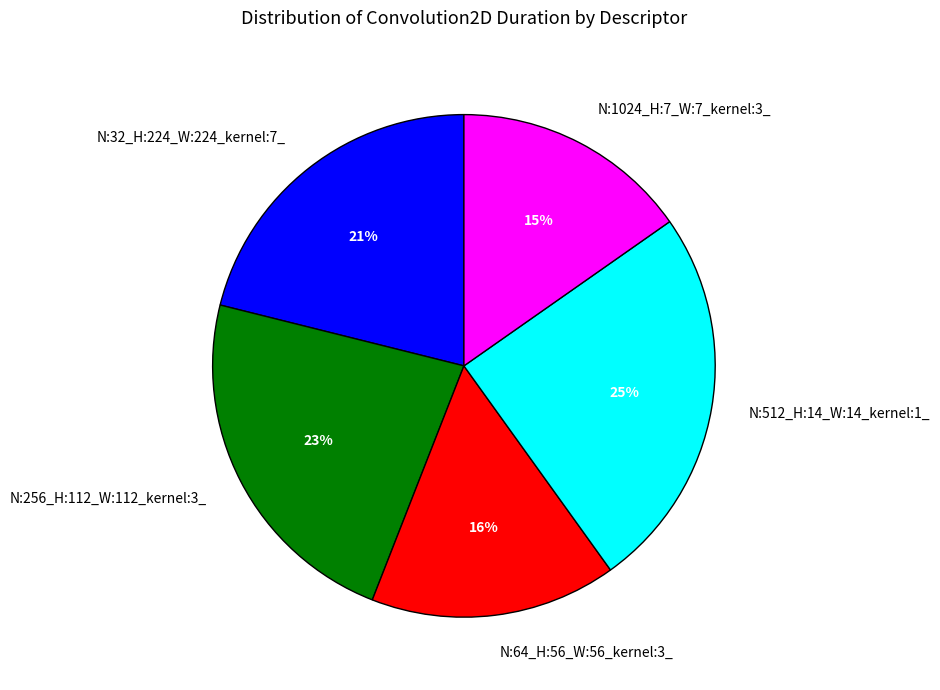

What percentage is the N:32_H:224_W:224_kernel:7_ slice, to the nearest percent?

21%